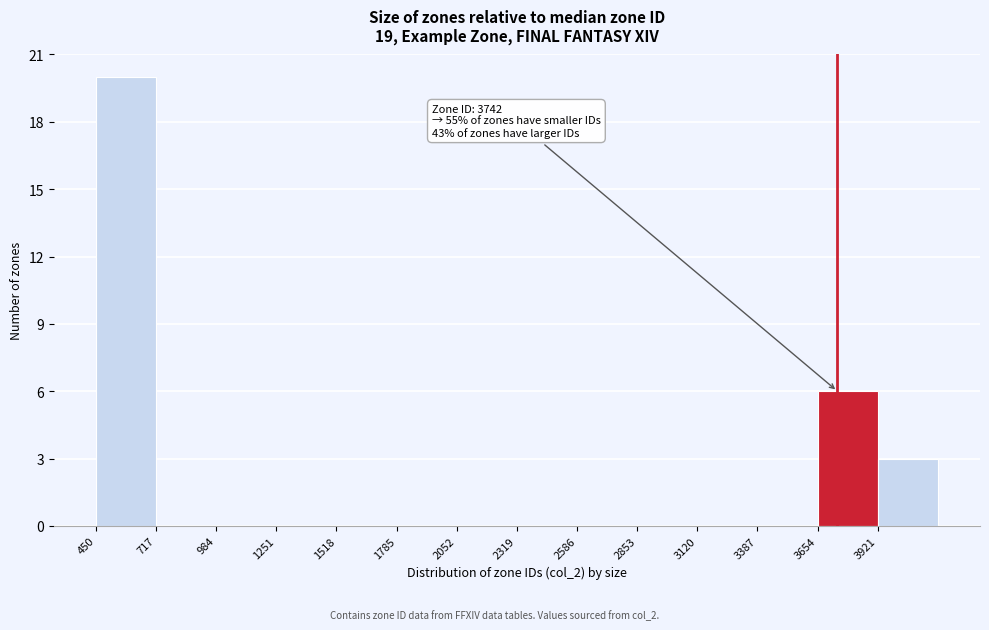

Which range on the x-axis has the tallest bar?

450 to 700